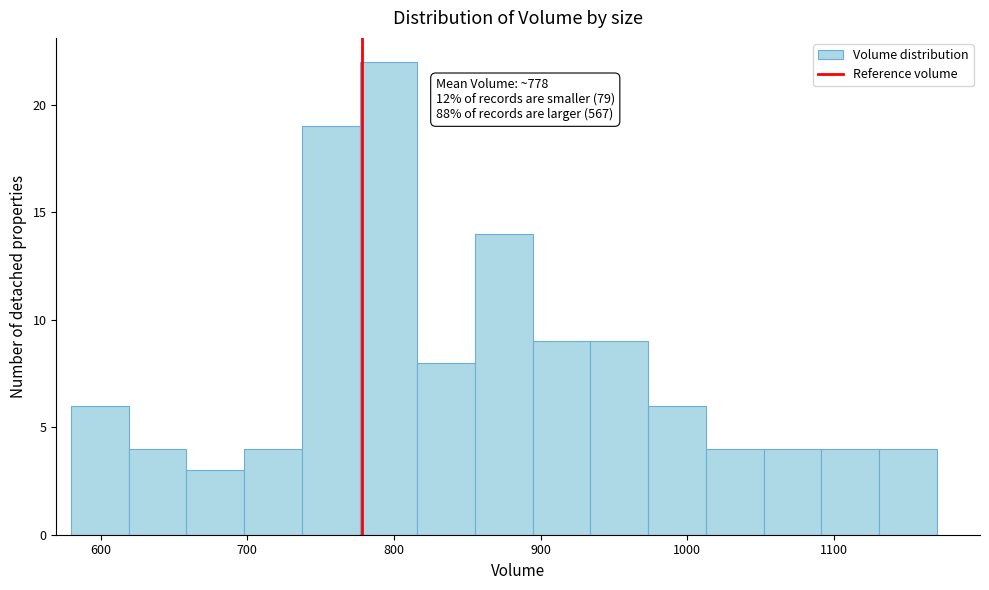

Read against the x-axis, roughly where is the centre of the tallest bar?

800